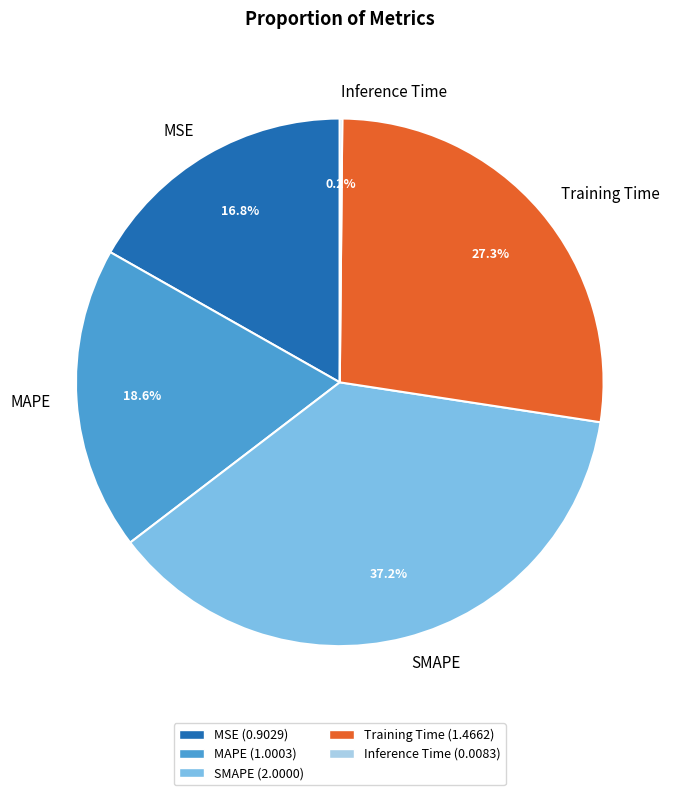

Does Training Time account for over 50% of the chart?

No